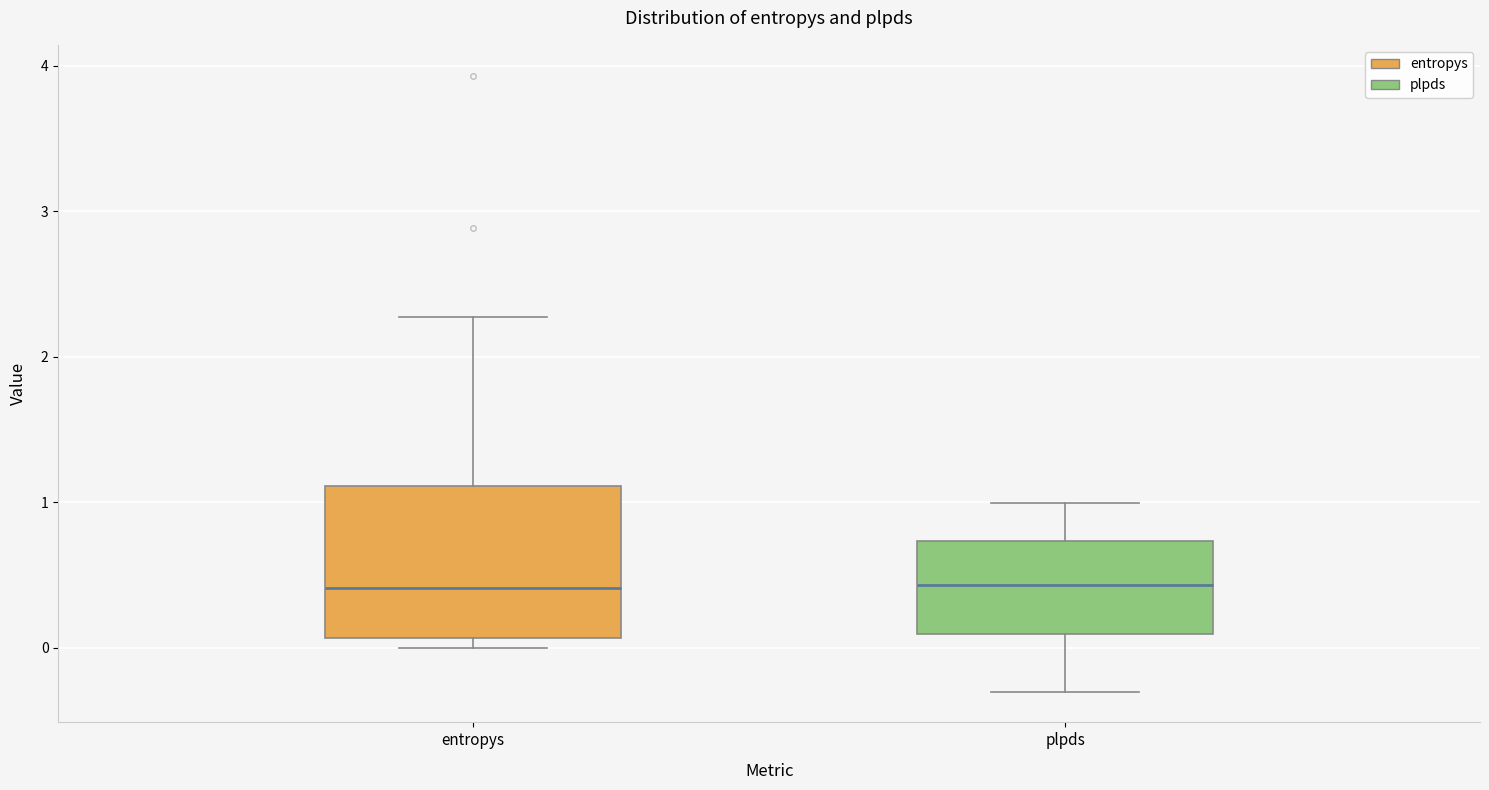

Where does the median line of the box for plpds sit on the y-axis? The values are not printed on the chart, so give them approximately, as read against the axis.

0.4